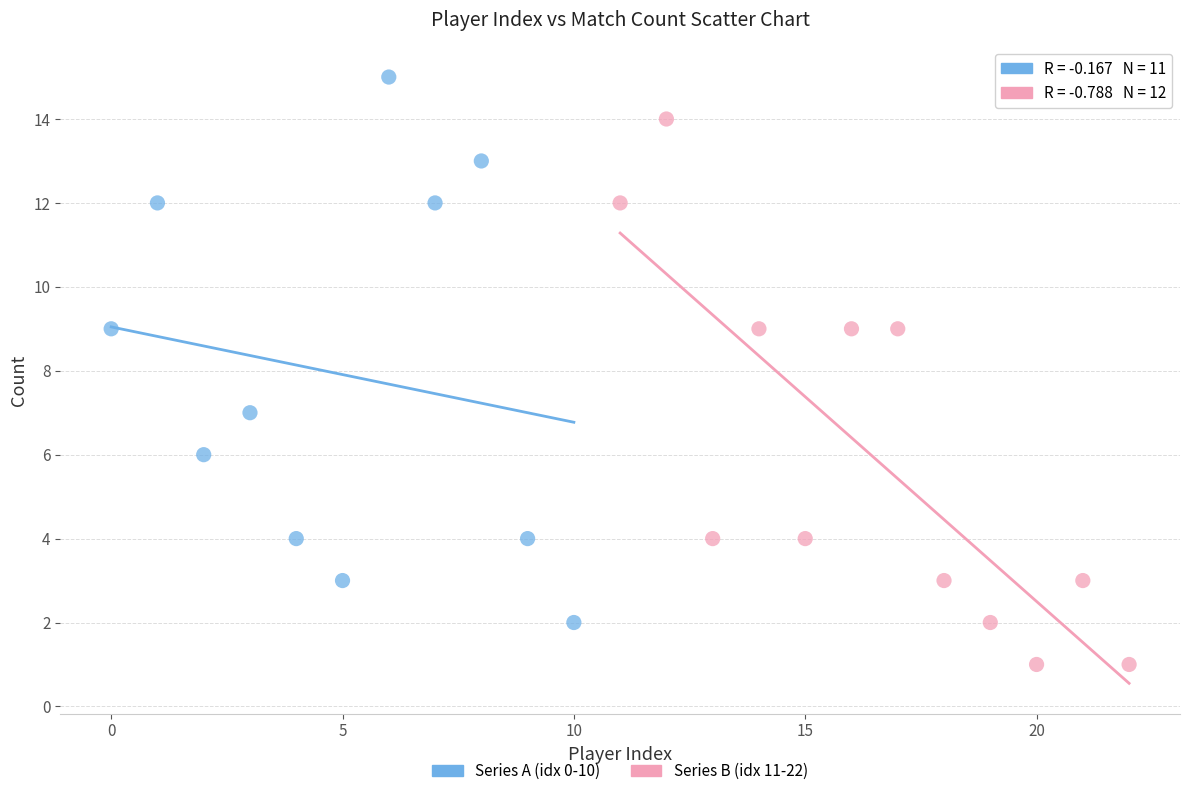

Which series reaches the maximum Y coordinate?

Series A (idx 0-10)